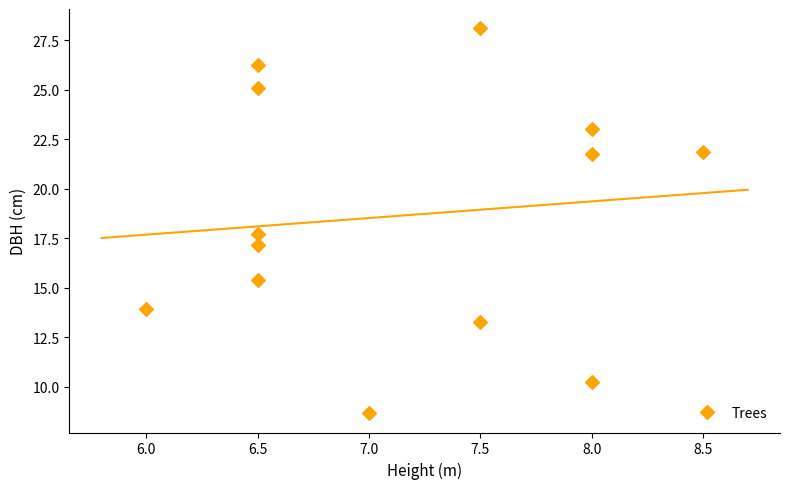

What is the range of X values (max minus min)?

2.5